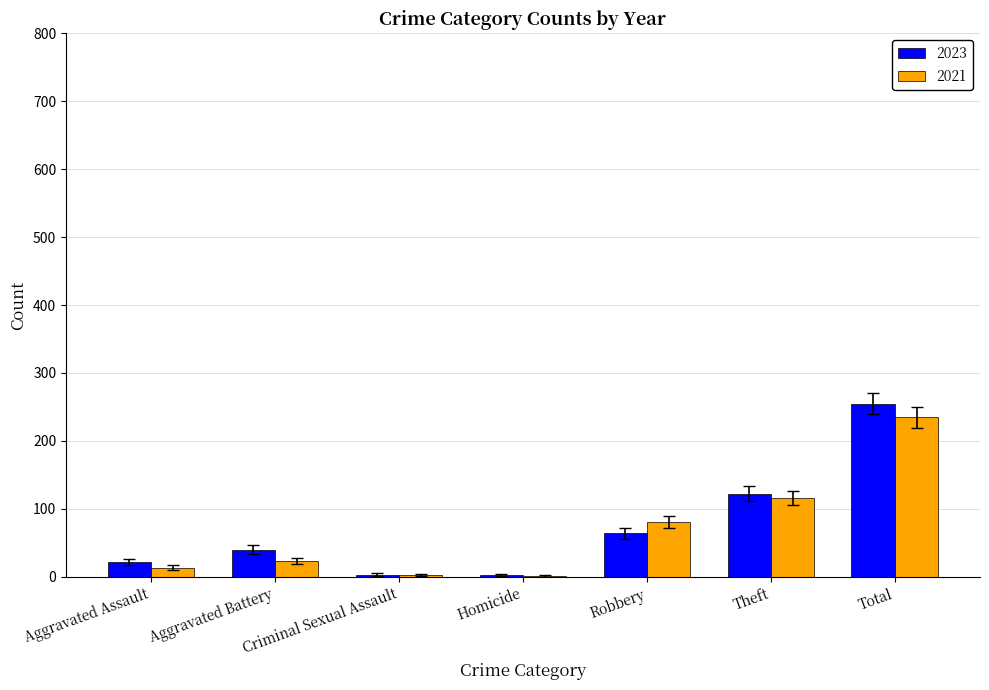

At which category does the chart reach its peak across all series?

Total